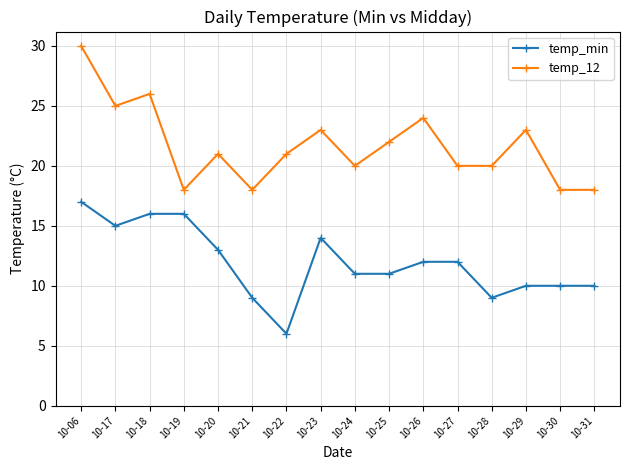

What is the sum of all temp_min values?

191